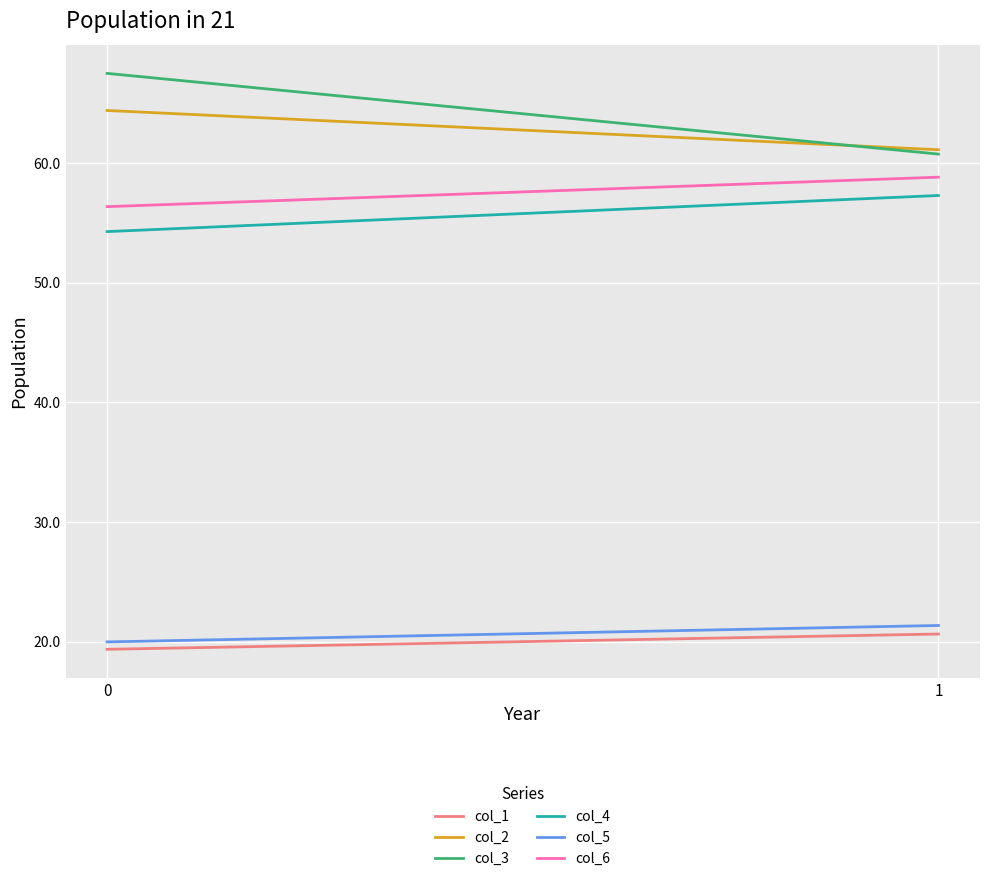

Is it true that col_3 equals 24.9 at 1?

False